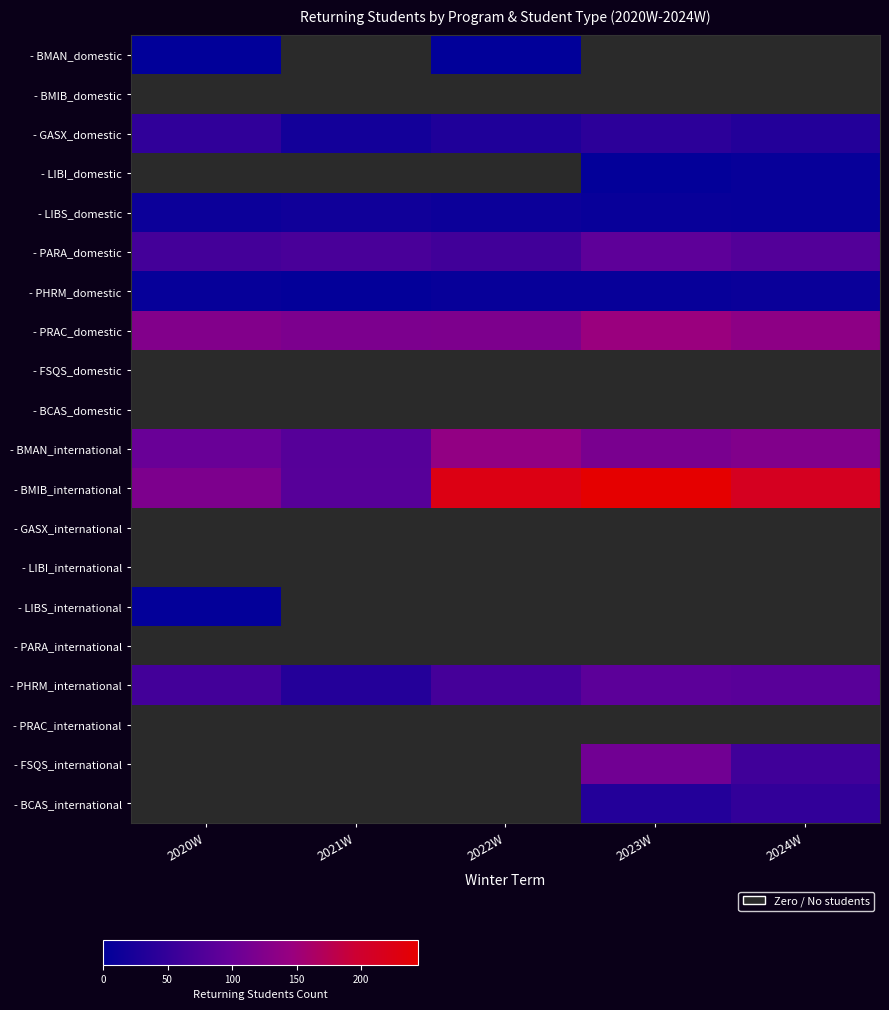

Which label corresponds to the largest value in the chart?

2023W